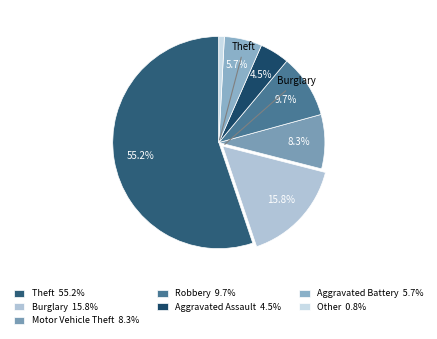

Which slice is the smallest?

Other